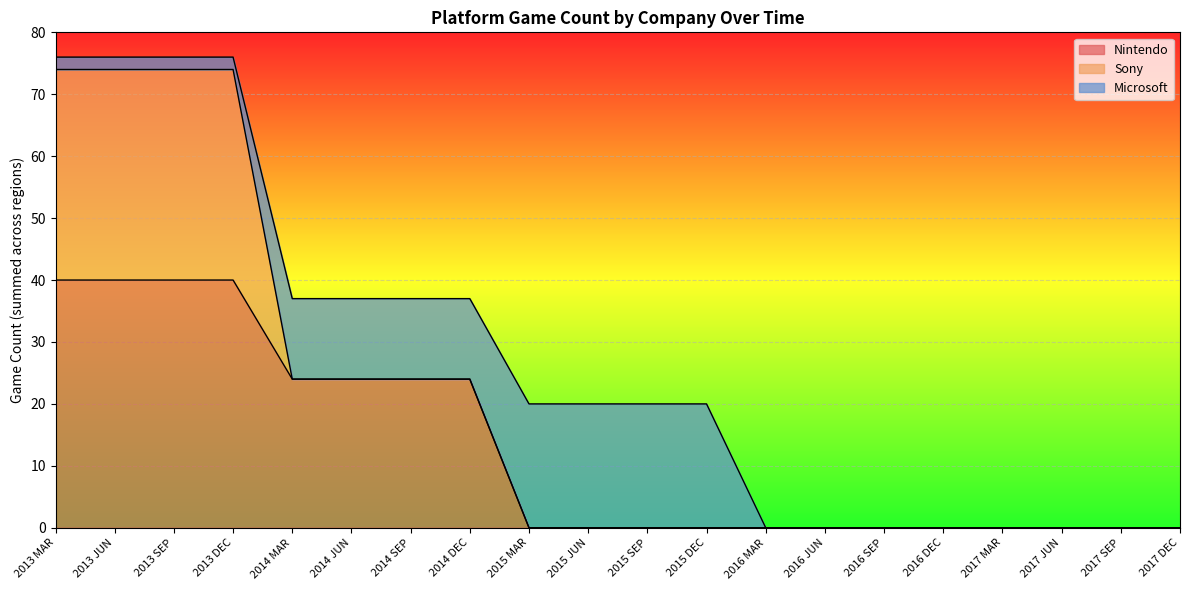

What is the difference between the maximum and second lowest values in the Sony series?

34